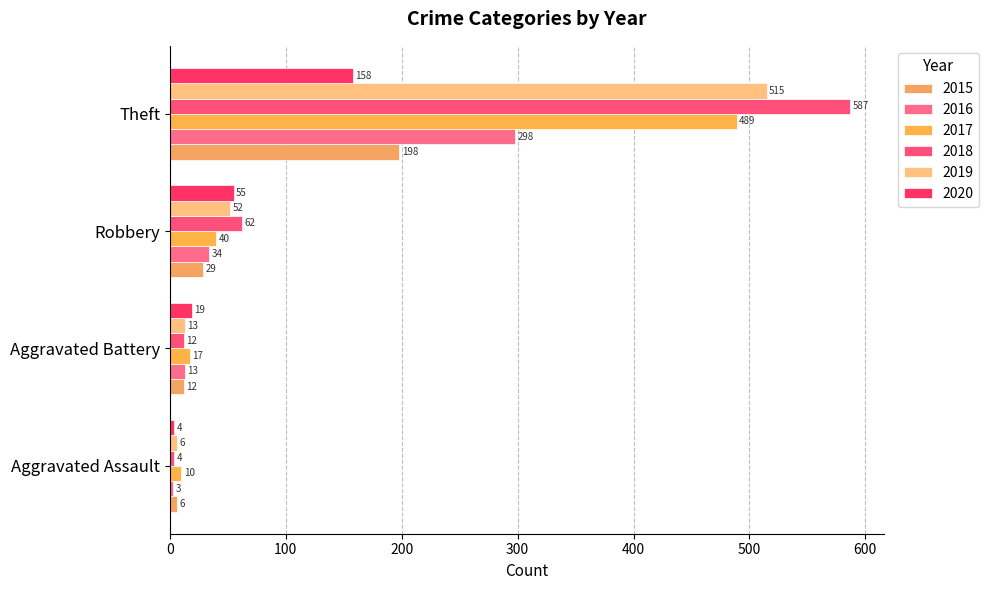

At which category does the chart reach its peak across all series?

Theft